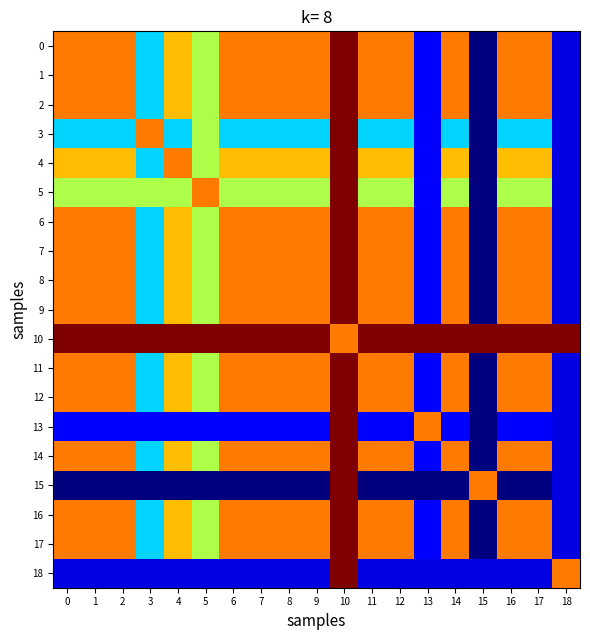

Reading right to left, list all the values displayed in this chart.

0: 18=11.8	17=13.9	16=13.9	15=11.6	14=13.9	13=11.9	12=13.9	11=13.9	10=14.5	9=13.9	8=13.9	7=13.9	6=13.9	5=13.2	4=13.7	3=12.6	2=13.9	1=13.9	0=13.9
1: 18=11.8	17=13.9	16=13.9	15=11.6	14=13.9	13=11.9	12=13.9	11=13.9	10=14.5	9=13.9	8=13.9	7=13.9	6=13.9	5=13.2	4=13.7	3=12.6	2=13.9	1=13.9	0=13.9
2: 18=11.8	17=13.9	16=13.9	15=11.6	14=13.9	13=11.9	12=13.9	11=13.9	10=14.5	9=13.9	8=13.9	7=13.9	6=13.9	5=13.2	4=13.7	3=12.6	2=13.9	1=13.9	0=13.9
3: 18=11.8	17=12.6	16=12.6	15=11.6	14=12.6	13=11.9	12=12.6	11=12.6	10=14.5	9=12.6	8=12.6	7=12.6	6=12.6	5=13.2	4=12.6	3=13.9	2=12.6	1=12.6	0=12.6
4: 18=11.8	17=13.7	16=13.7	15=11.6	14=13.7	13=11.9	12=13.7	11=13.7	10=14.5	9=13.7	8=13.7	7=13.7	6=13.7	5=13.2	4=13.9	3=12.6	2=13.7	1=13.7	0=13.7
5: 18=11.8	17=13.2	16=13.2	15=11.6	14=13.2	13=11.9	12=13.2	11=13.2	10=14.5	9=13.2	8=13.2	7=13.2	6=13.2	5=13.9	4=13.2	3=13.2	2=13.2	1=13.2	0=13.2
6: 18=11.8	17=13.9	16=13.9	15=11.6	14=13.9	13=11.9	12=13.9	11=13.9	10=14.5	9=13.9	8=13.9	7=13.9	6=13.9	5=13.2	4=13.7	3=12.6	2=13.9	1=13.9	0=13.9
7: 18=11.8	17=13.9	16=13.9	15=11.6	14=13.9	13=11.9	12=13.9	11=13.9	10=14.5	9=13.9	8=13.9	7=13.9	6=13.9	5=13.2	4=13.7	3=12.6	2=13.9	1=13.9	0=13.9
8: 18=11.8	17=13.9	16=13.9	15=11.6	14=13.9	13=11.9	12=13.9	11=13.9	10=14.5	9=13.9	8=13.9	7=13.9	6=13.9	5=13.2	4=13.7	3=12.6	2=13.9	1=13.9	0=13.9
9: 18=11.8	17=13.9	16=13.9	15=11.6	14=13.9	13=11.9	12=13.9	11=13.9	10=14.5	9=13.9	8=13.9	7=13.9	6=13.9	5=13.2	4=13.7	3=12.6	2=13.9	1=13.9	0=13.9
10: 18=14.5	17=14.5	16=14.5	15=14.5	14=14.5	13=14.5	12=14.5	11=14.5	10=13.9	9=14.5	8=14.5	7=14.5	6=14.5	5=14.5	4=14.5	3=14.5	2=14.5	1=14.5	0=14.5
11: 18=11.8	17=13.9	16=13.9	15=11.6	14=13.9	13=11.9	12=13.9	11=13.9	10=14.5	9=13.9	8=13.9	7=13.9	6=13.9	5=13.2	4=13.7	3=12.6	2=13.9	1=13.9	0=13.9
12: 18=11.8	17=13.9	16=13.9	15=11.6	14=13.9	13=11.9	12=13.9	11=13.9	10=14.5	9=13.9	8=13.9	7=13.9	6=13.9	5=13.2	4=13.7	3=12.6	2=13.9	1=13.9	0=13.9
13: 18=11.8	17=11.9	16=11.9	15=11.6	14=11.9	13=13.9	12=11.9	11=11.9	10=14.5	9=11.9	8=11.9	7=11.9	6=11.9	5=11.9	4=11.9	3=11.9	2=11.9	1=11.9	0=11.9
14: 18=11.8	17=13.9	16=13.9	15=11.6	14=13.9	13=11.9	12=13.9	11=13.9	10=14.5	9=13.9	8=13.9	7=13.9	6=13.9	5=13.2	4=13.7	3=12.6	2=13.9	1=13.9	0=13.9
15: 18=11.8	17=11.6	16=11.6	15=13.9	14=11.6	13=11.6	12=11.6	11=11.6	10=14.5	9=11.6	8=11.6	7=11.6	6=11.6	5=11.6	4=11.6	3=11.6	2=11.6	1=11.6	0=11.6
16: 18=11.8	17=13.9	16=13.9	15=11.6	14=13.9	13=11.9	12=13.9	11=13.9	10=14.5	9=13.9	8=13.9	7=13.9	6=13.9	5=13.2	4=13.7	3=12.6	2=13.9	1=13.9	0=13.9
17: 18=11.8	17=13.9	16=13.9	15=11.6	14=13.9	13=11.9	12=13.9	11=13.9	10=14.5	9=13.9	8=13.9	7=13.9	6=13.9	5=13.2	4=13.7	3=12.6	2=13.9	1=13.9	0=13.9
18: 18=13.9	17=11.8	16=11.8	15=11.8	14=11.8	13=11.8	12=11.8	11=11.8	10=14.5	9=11.8	8=11.8	7=11.8	6=11.8	5=11.8	4=11.8	3=11.8	2=11.8	1=11.8	0=11.8